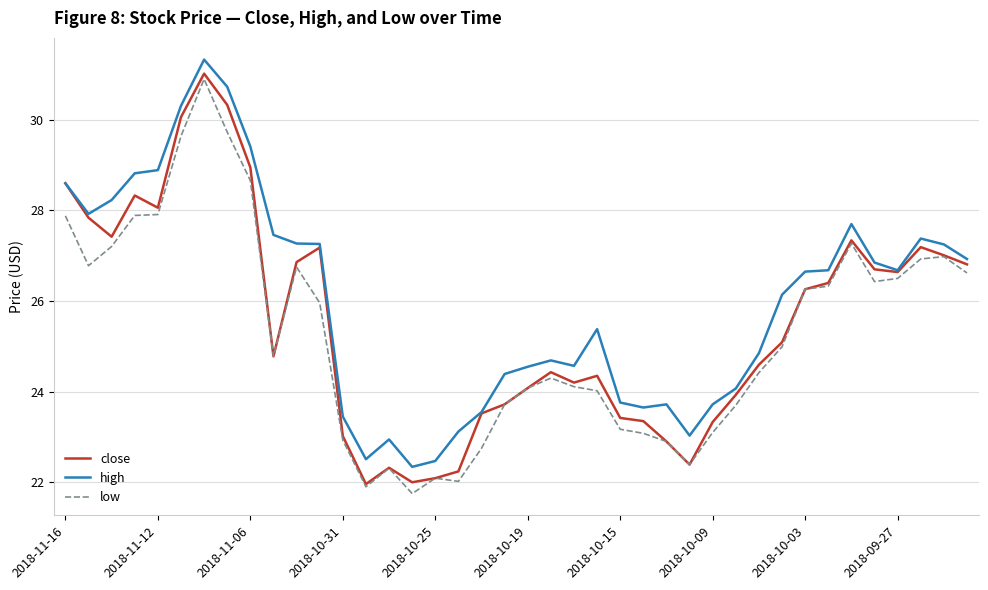

Which series has the largest total across all categories?

high